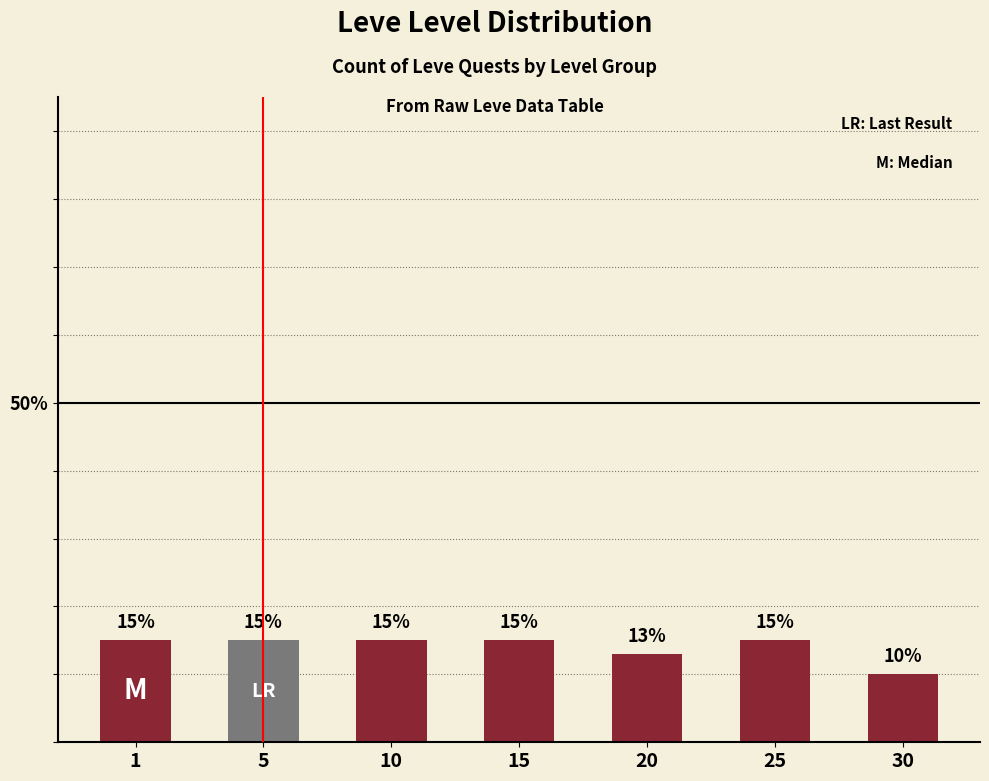

What is the average value?

14